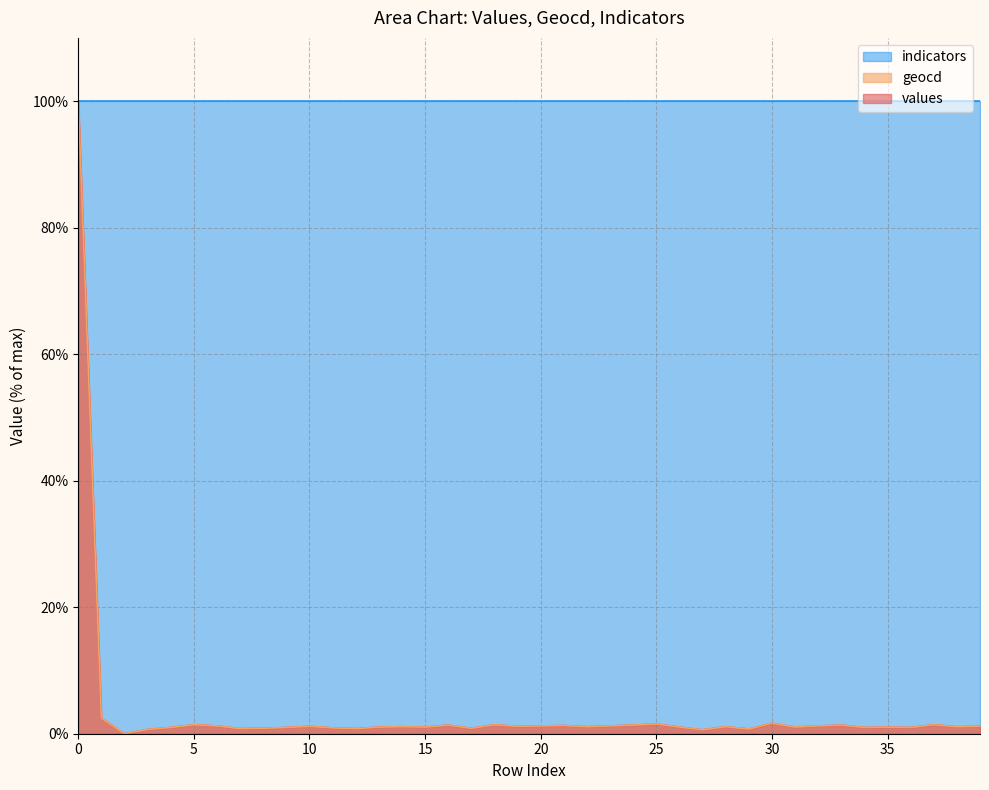

Rank the series by their maximum value, from highest to lowest.

values, geocd